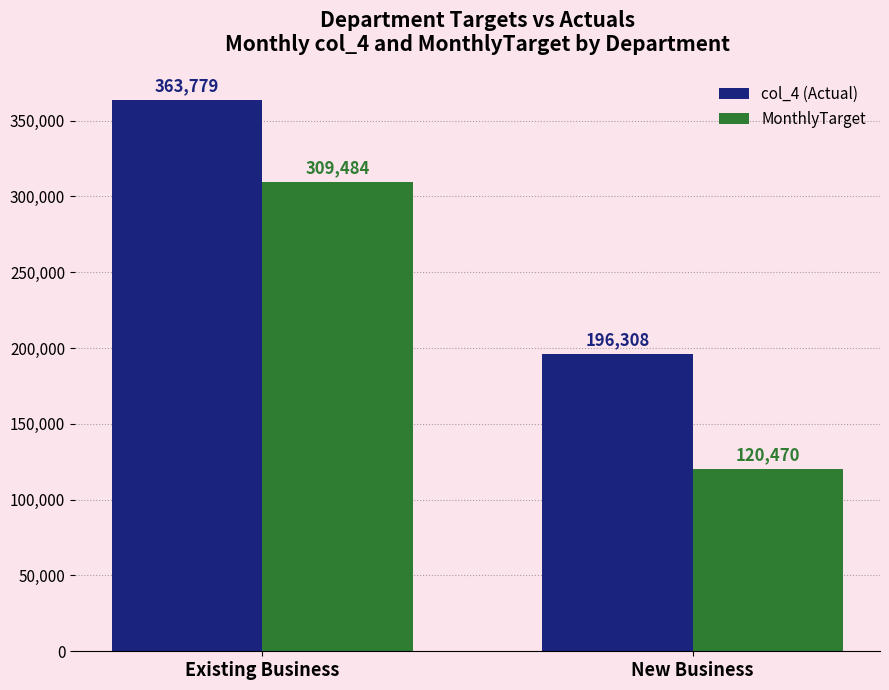

True or false: col_4 (Actual) has a value of 363779 at Existing Business.

True